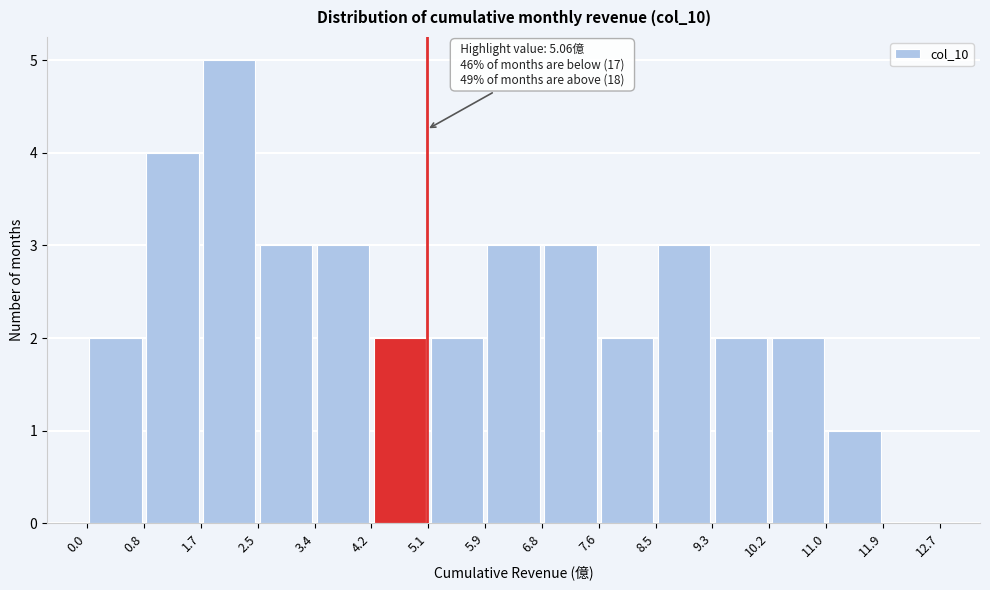

Which range on the x-axis has the tallest bar?

1.7 to 2.5